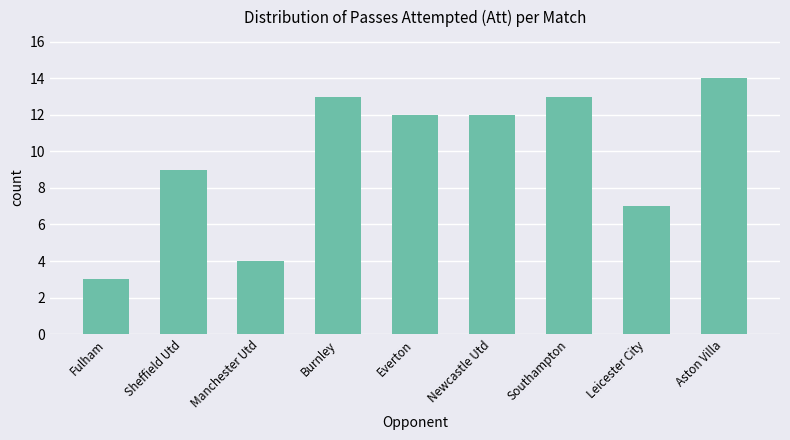

What is the greatest value displayed?

14